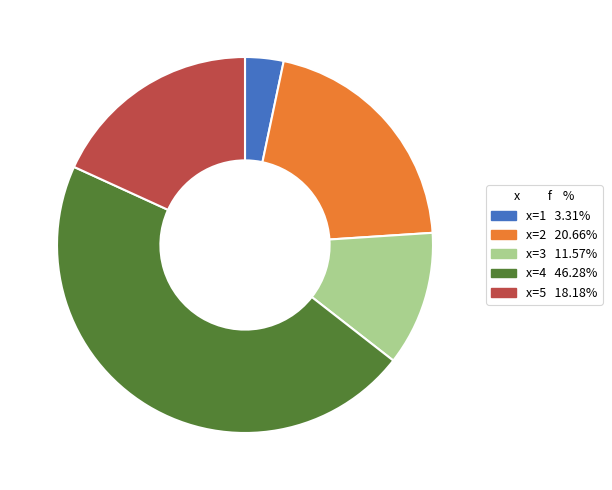

Count the number of slices in the pie.

5